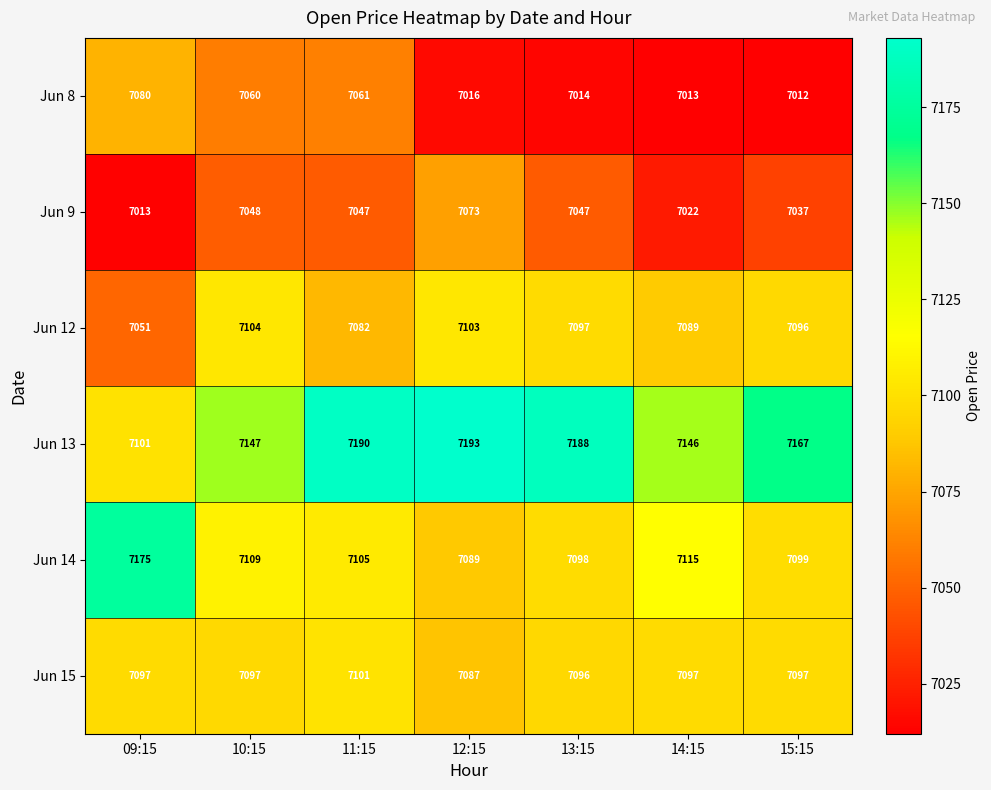

What is the approximate value of Jun 12 at 14:15, to the nearest 5?

7090